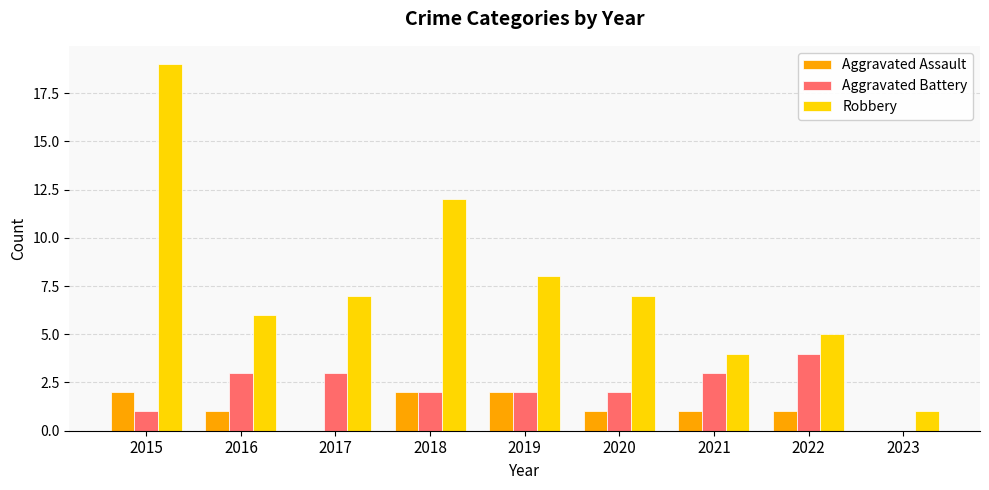

Between 2016 and 2018, which series saw the biggest shift?

Robbery